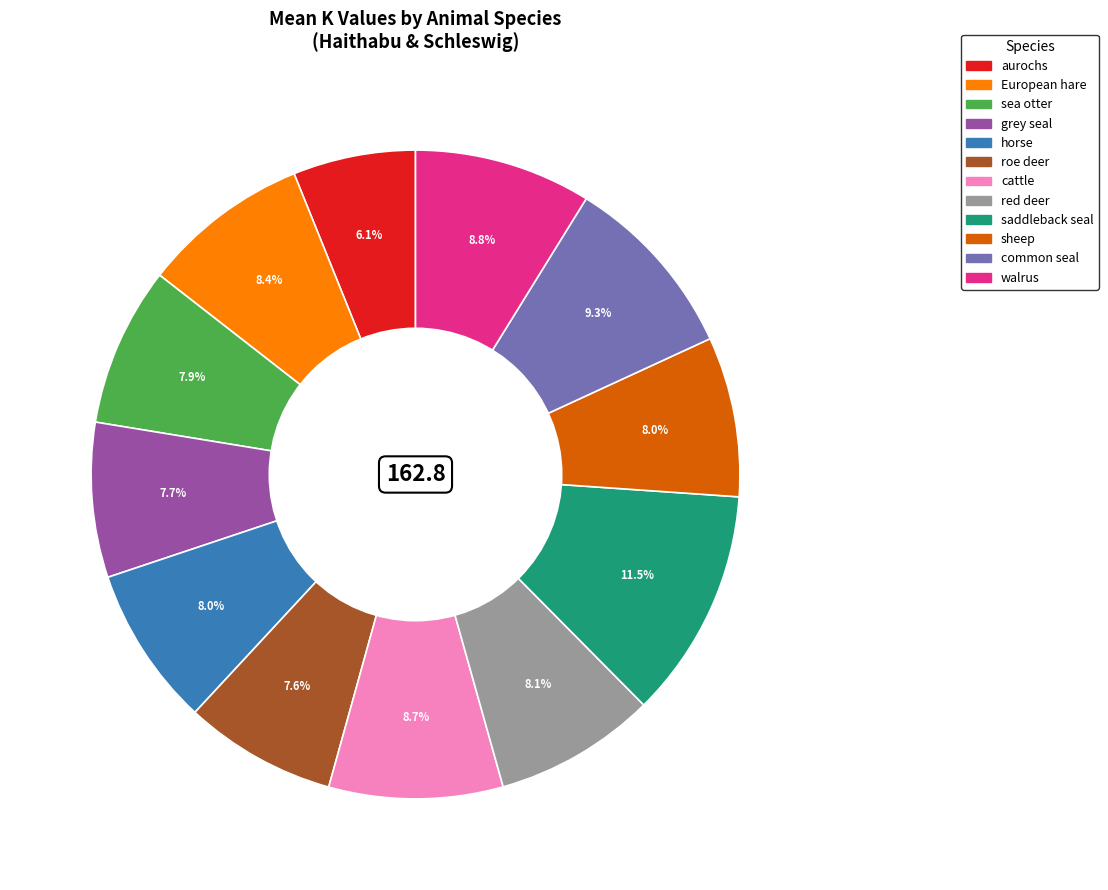

The cattle slice represents 22% of the pie. True or false?

False